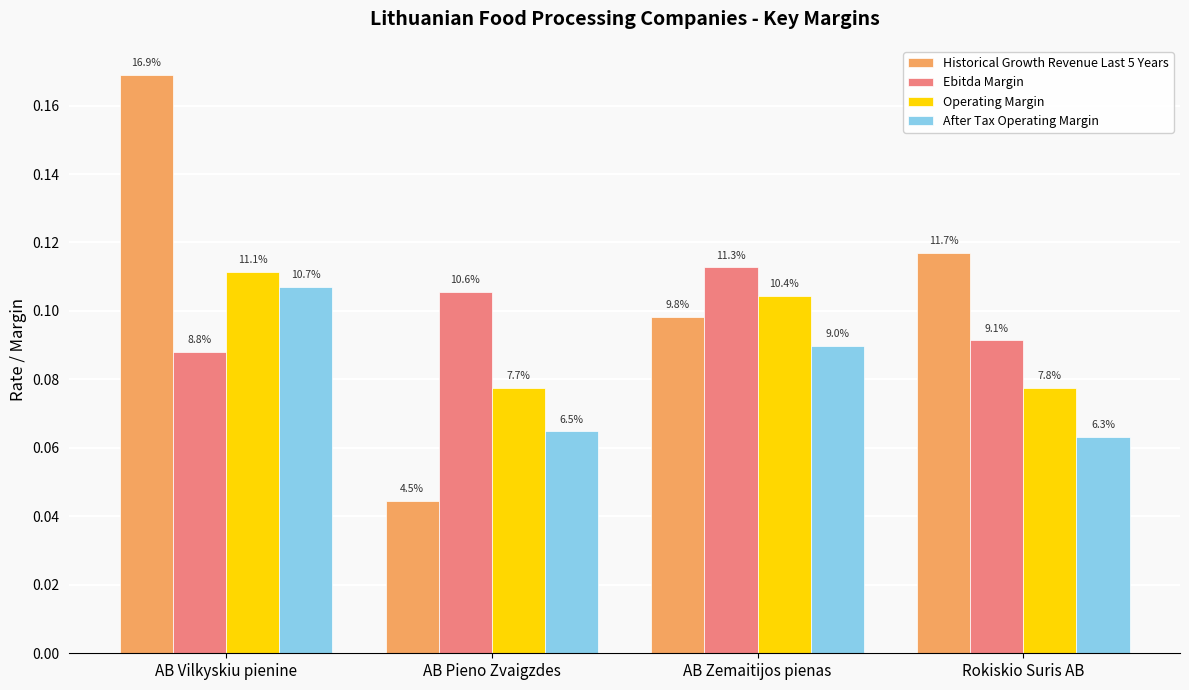

Does the chart contain any negative values?

No